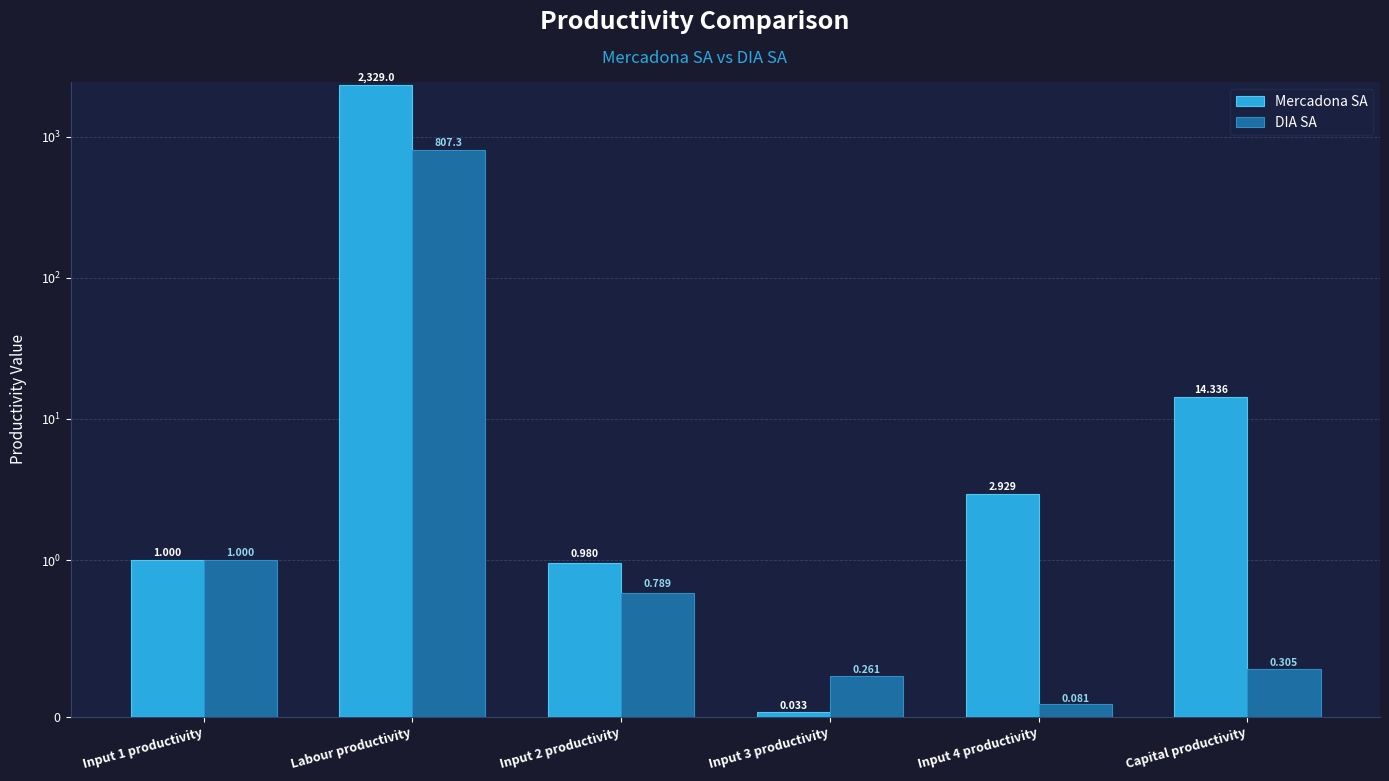

Reading left to right, what are all the values shown in this chart?

Mercadona SA: Input 1 productivity=1.0	Labour productivity=2329.0	Input 2 productivity=1.0	Input 3 productivity=0.0	Input 4 productivity=2.9	Capital productivity=14.3
DIA SA: Input 1 productivity=1.0	Labour productivity=807.3	Input 2 productivity=0.8	Input 3 productivity=0.3	Input 4 productivity=0.1	Capital productivity=0.3